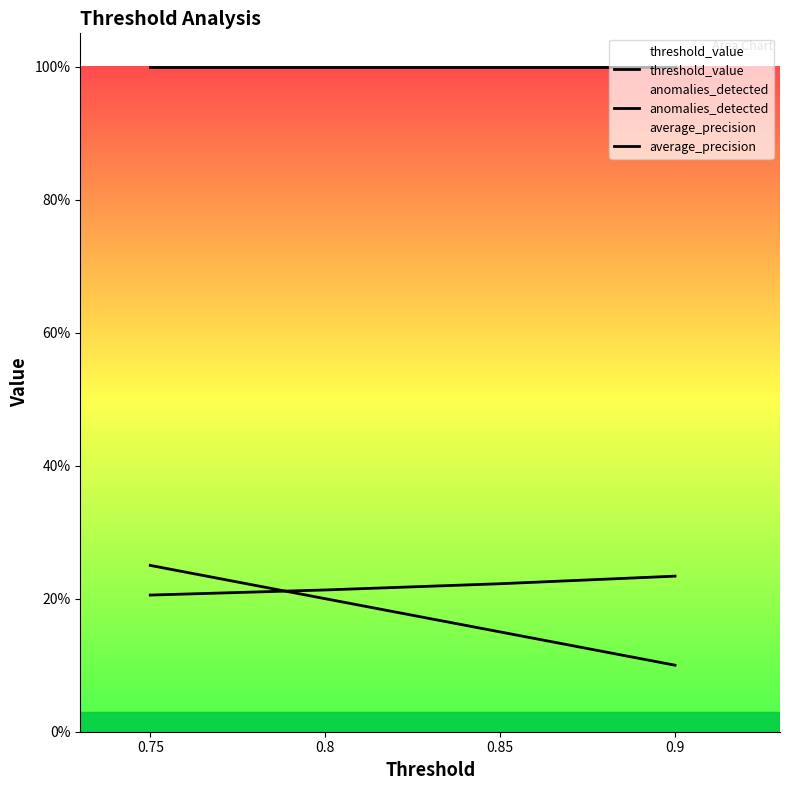

Reading left to right, transcribe all the data shown in this chart.

threshold_value: 0.75=0.2	0.8=0.2	0.85=0.2	0.9=0.2
anomalies_detected: 0.75=0.3	0.8=0.2	0.85=0.2	0.9=0.1
average_precision: 0.75=1.0	0.8=1.0	0.85=1.0	0.9=1.0